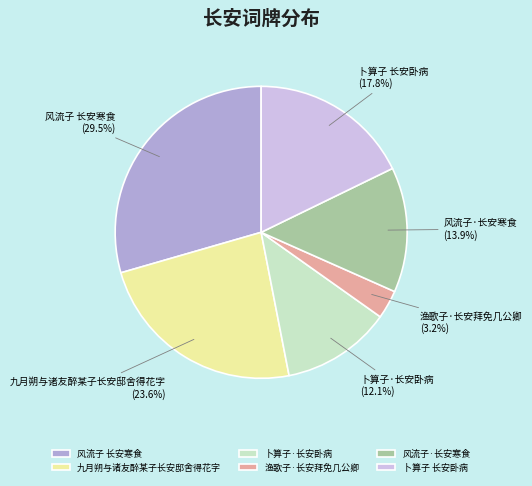

To the nearest percent, what portion does 九月朔与诸友醉某子长安邸舍得花字 represent?

24%